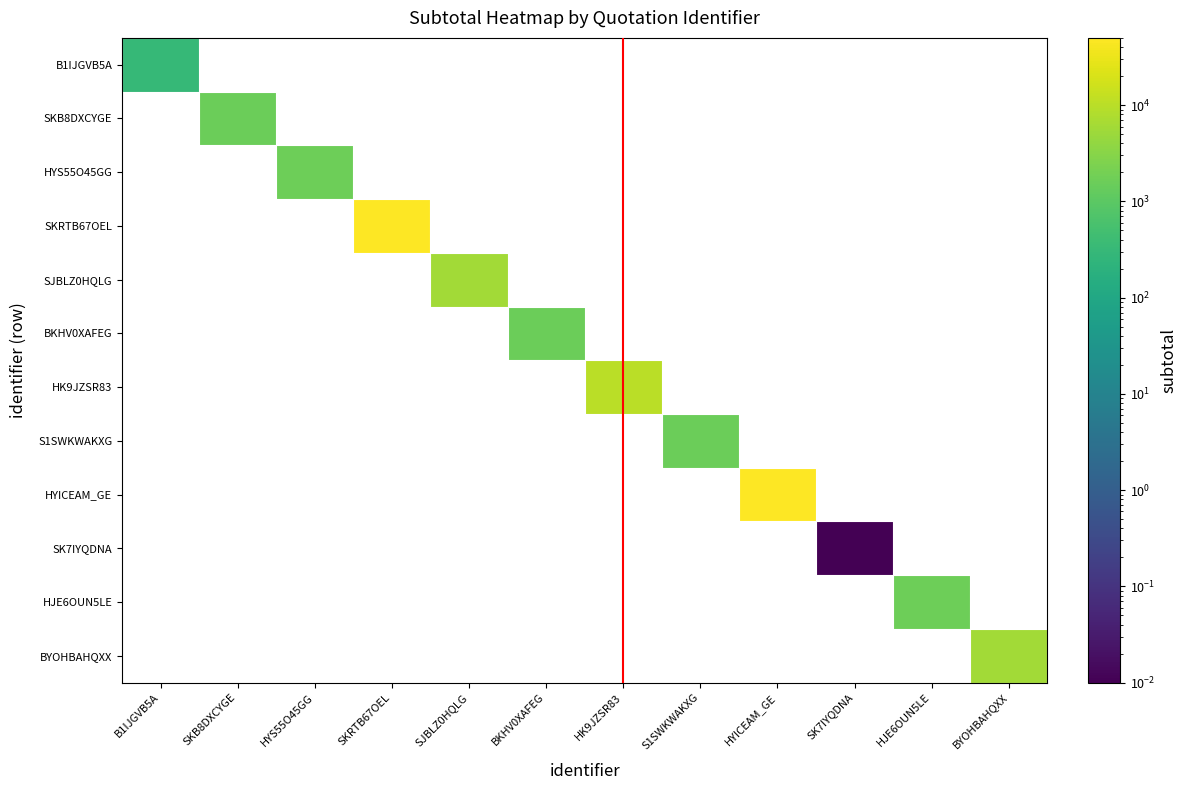

Which category has the highest value across all series?

SKRTB67OEL